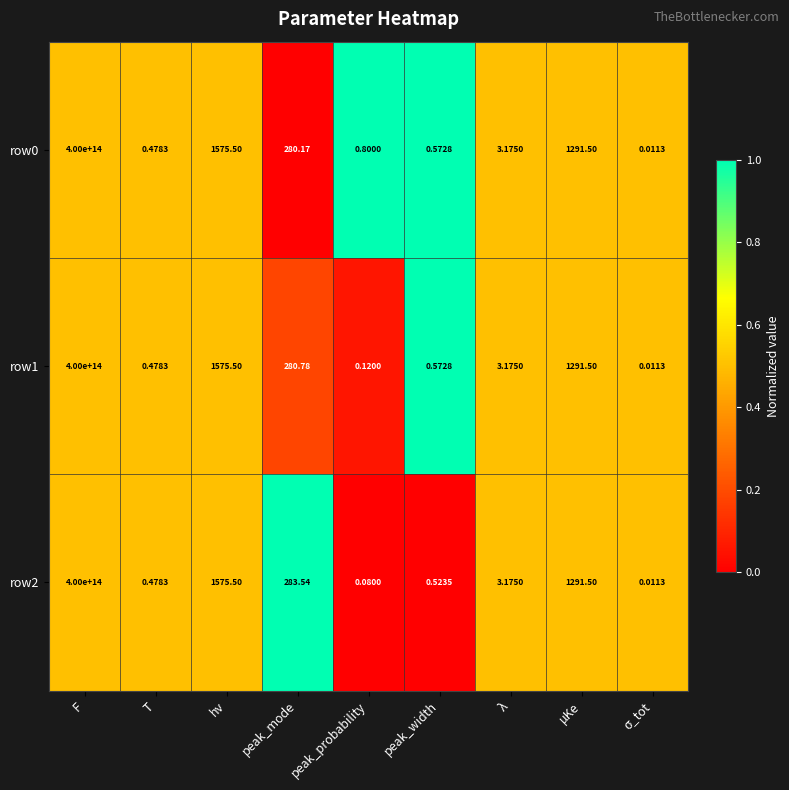

At which label is row1 closest to 200000000000000?

hν